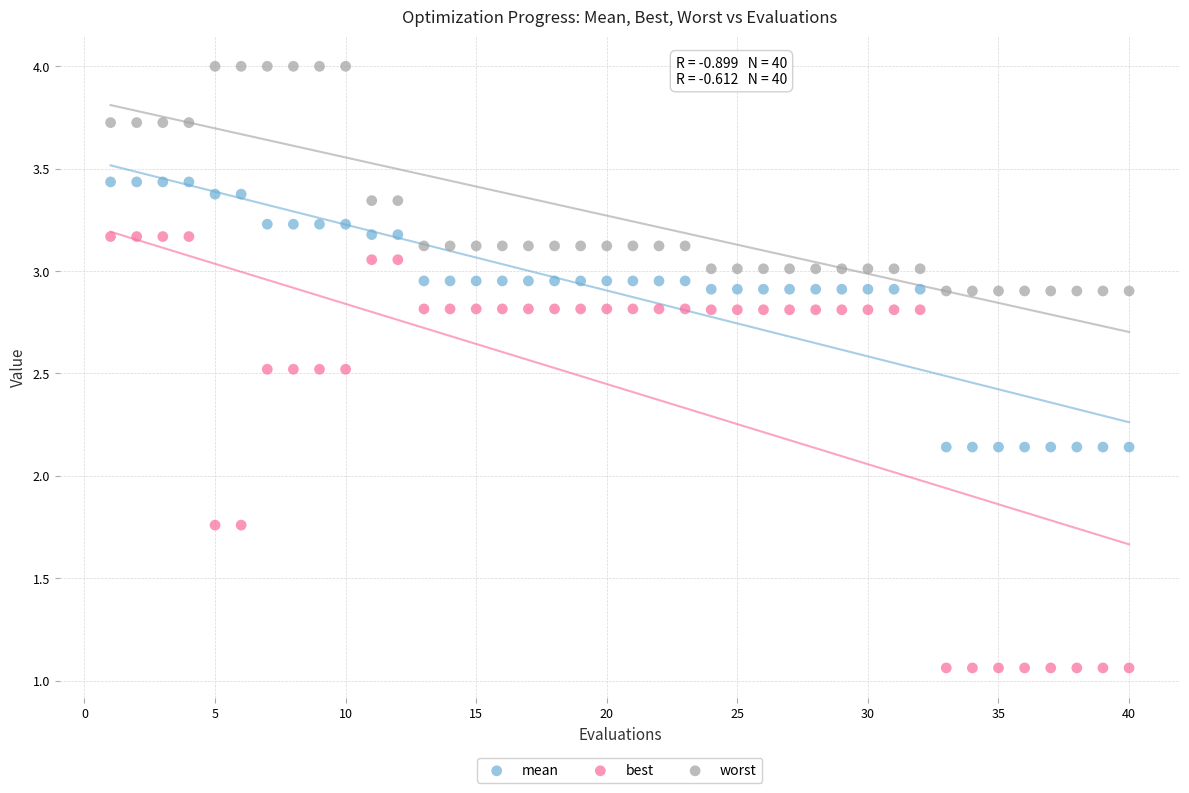

What are all the series names shown in the legend?

mean, best, worst